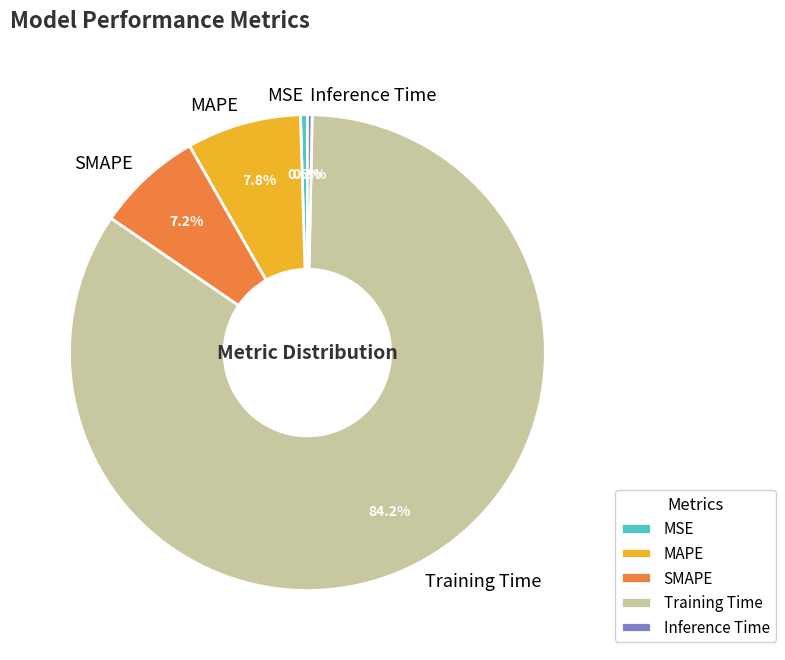

What is the largest slice in the pie chart?

Training Time